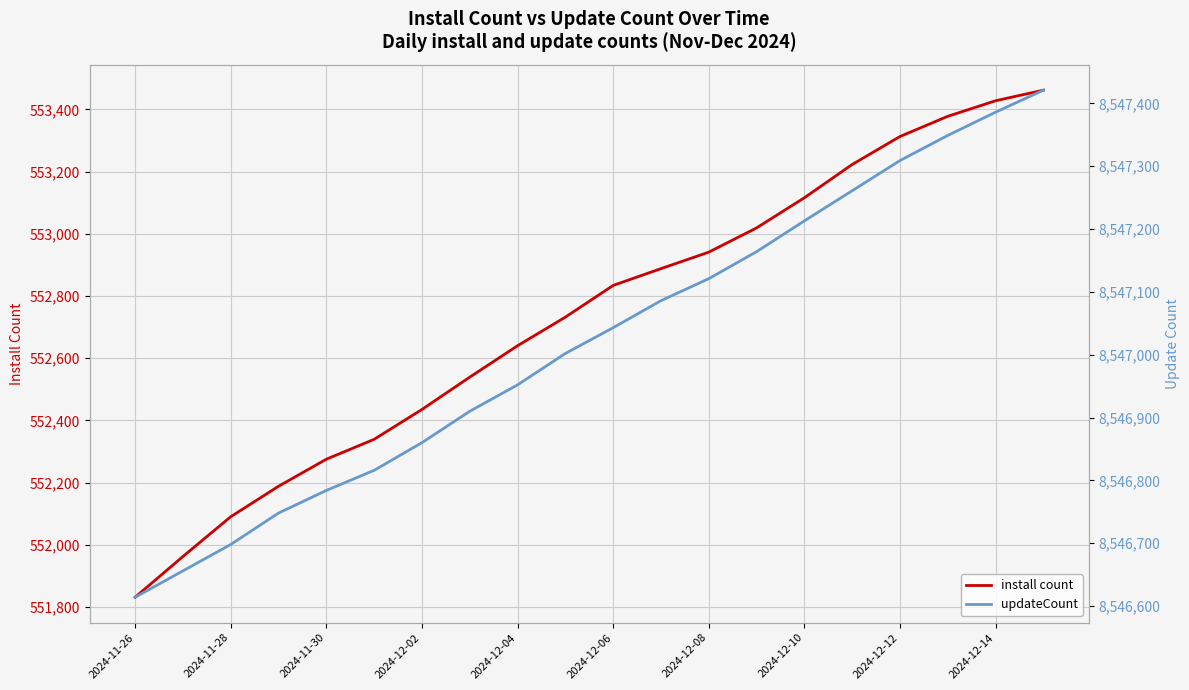

Which series has the widest spread of values?

install count